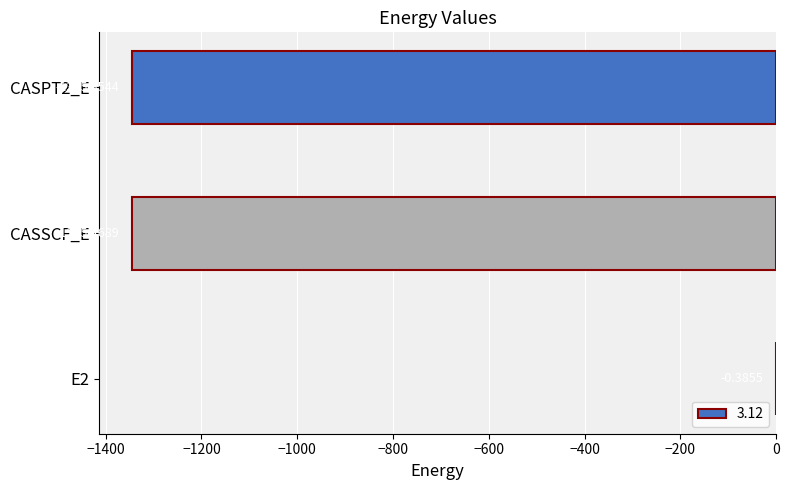

The value at CASSCF_E is -1345.5. True or false?

True